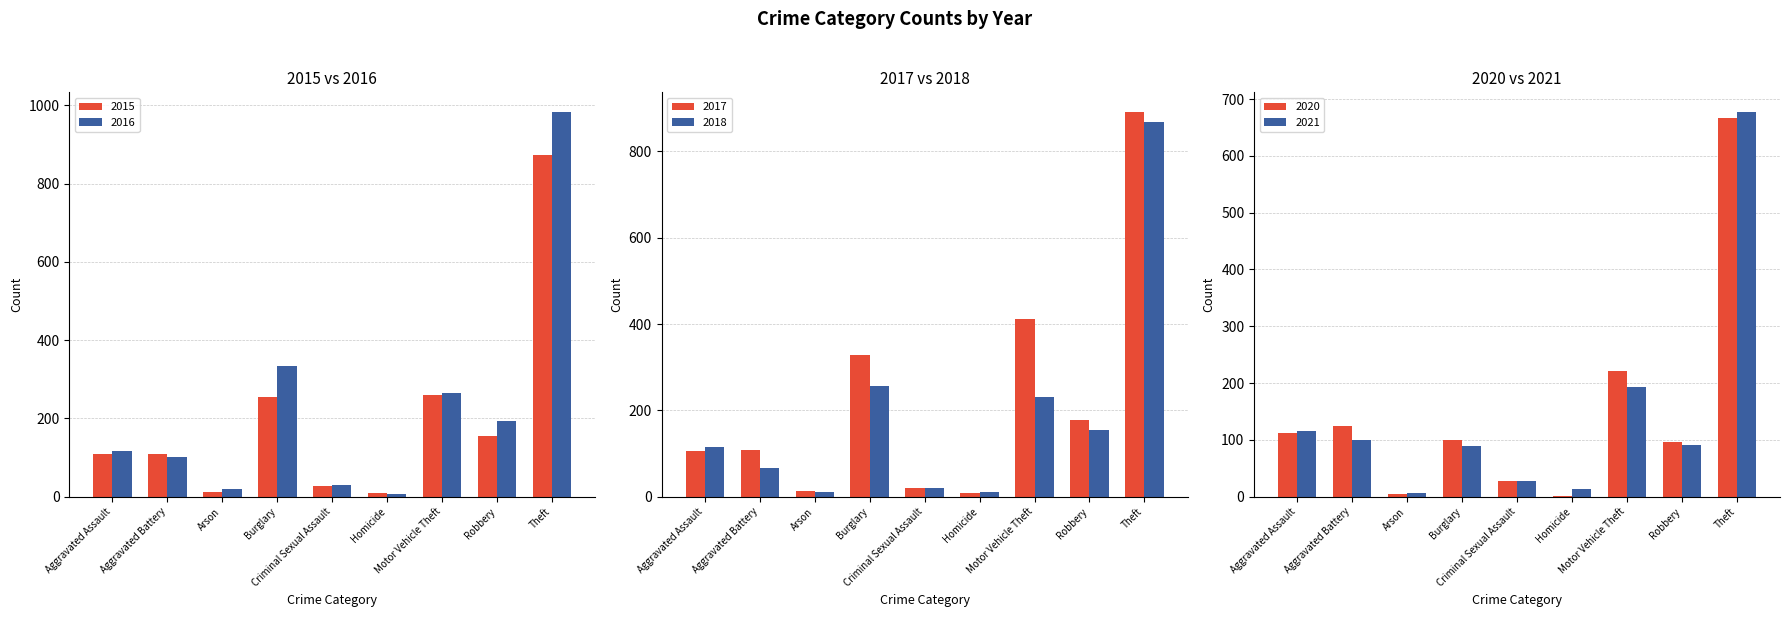

Which series changed the most between Aggravated Battery and Criminal Sexual Assault?

2020